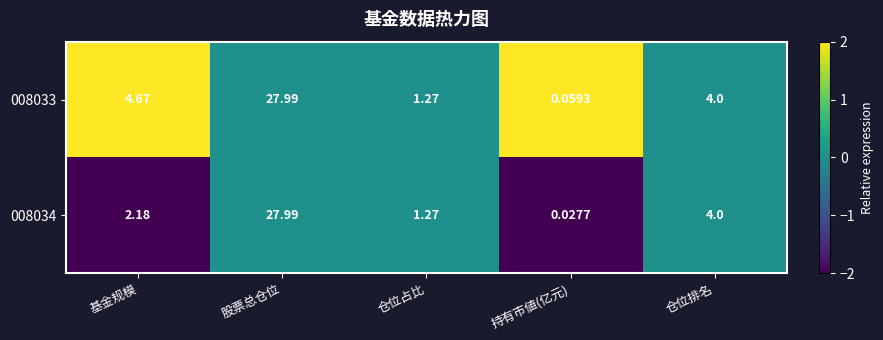

Where does the 008033 series first go above 4?

基金规模